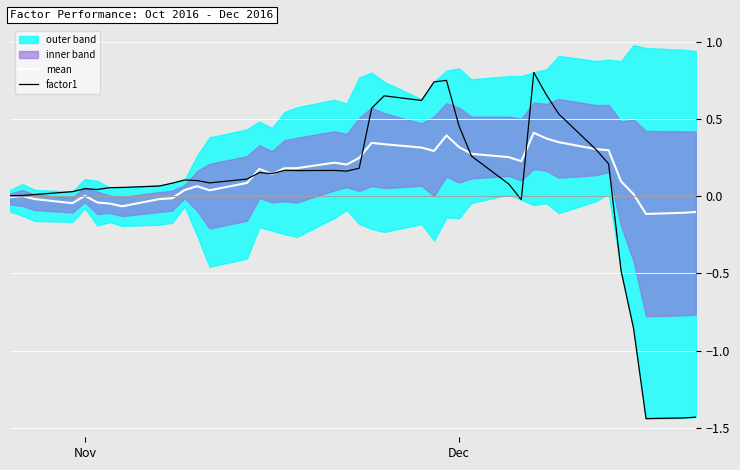

Is it true that mean equals 0.5 at Dec?

False